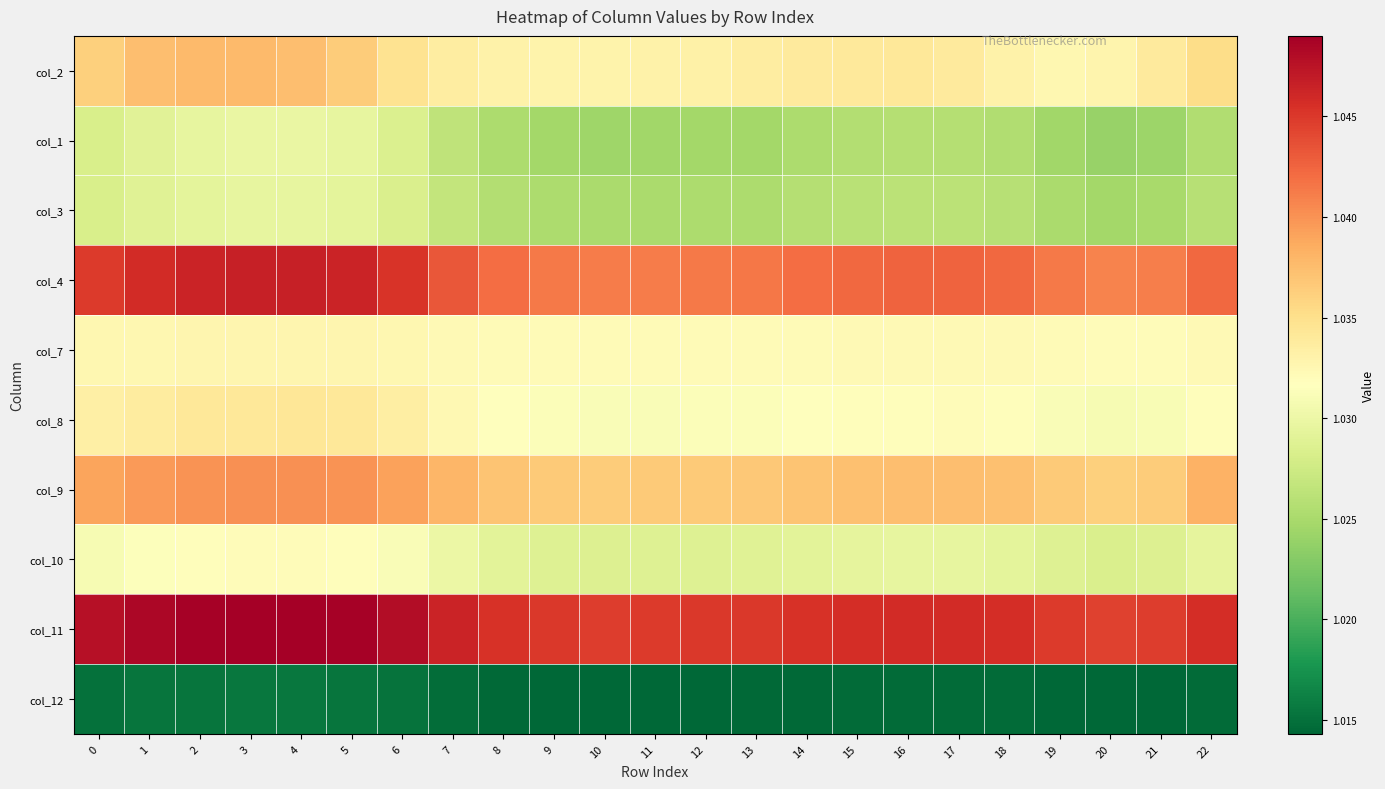

Reading right to left, transcribe all the data shown in this chart.

col_2: 22=1.0	21=1.0	20=1.0	19=1.0	18=1.0	17=1.0	16=1.0	15=1.0	14=1.0	13=1.0	12=1.0	11=1.0	10=1.0	9=1.0	8=1.0	7=1.0	6=1.0	5=1.0	4=1.0	3=1.0	2=1.0	1=1.0	0=1.0
col_1: 22=1.0	21=1.0	20=1.0	19=1.0	18=1.0	17=1.0	16=1.0	15=1.0	14=1.0	13=1.0	12=1.0	11=1.0	10=1.0	9=1.0	8=1.0	7=1.0	6=1.0	5=1.0	4=1.0	3=1.0	2=1.0	1=1.0	0=1.0
col_3: 22=1.0	21=1.0	20=1.0	19=1.0	18=1.0	17=1.0	16=1.0	15=1.0	14=1.0	13=1.0	12=1.0	11=1.0	10=1.0	9=1.0	8=1.0	7=1.0	6=1.0	5=1.0	4=1.0	3=1.0	2=1.0	1=1.0	0=1.0
col_4: 22=1.0	21=1.0	20=1.0	19=1.0	18=1.0	17=1.0	16=1.0	15=1.0	14=1.0	13=1.0	12=1.0	11=1.0	10=1.0	9=1.0	8=1.0	7=1.0	6=1.0	5=1.0	4=1.0	3=1.0	2=1.0	1=1.0	0=1.0
col_7: 22=1.0	21=1.0	20=1.0	19=1.0	18=1.0	17=1.0	16=1.0	15=1.0	14=1.0	13=1.0	12=1.0	11=1.0	10=1.0	9=1.0	8=1.0	7=1.0	6=1.0	5=1.0	4=1.0	3=1.0	2=1.0	1=1.0	0=1.0
col_8: 22=1.0	21=1.0	20=1.0	19=1.0	18=1.0	17=1.0	16=1.0	15=1.0	14=1.0	13=1.0	12=1.0	11=1.0	10=1.0	9=1.0	8=1.0	7=1.0	6=1.0	5=1.0	4=1.0	3=1.0	2=1.0	1=1.0	0=1.0
col_9: 22=1.0	21=1.0	20=1.0	19=1.0	18=1.0	17=1.0	16=1.0	15=1.0	14=1.0	13=1.0	12=1.0	11=1.0	10=1.0	9=1.0	8=1.0	7=1.0	6=1.0	5=1.0	4=1.0	3=1.0	2=1.0	1=1.0	0=1.0
col_10: 22=1.0	21=1.0	20=1.0	19=1.0	18=1.0	17=1.0	16=1.0	15=1.0	14=1.0	13=1.0	12=1.0	11=1.0	10=1.0	9=1.0	8=1.0	7=1.0	6=1.0	5=1.0	4=1.0	3=1.0	2=1.0	1=1.0	0=1.0
col_11: 22=1.0	21=1.0	20=1.0	19=1.0	18=1.0	17=1.0	16=1.0	15=1.0	14=1.0	13=1.0	12=1.0	11=1.0	10=1.0	9=1.0	8=1.0	7=1.0	6=1.0	5=1.0	4=1.0	3=1.0	2=1.0	1=1.0	0=1.0
col_12: 22=1.0	21=1.0	20=1.0	19=1.0	18=1.0	17=1.0	16=1.0	15=1.0	14=1.0	13=1.0	12=1.0	11=1.0	10=1.0	9=1.0	8=1.0	7=1.0	6=1.0	5=1.0	4=1.0	3=1.0	2=1.0	1=1.0	0=1.0